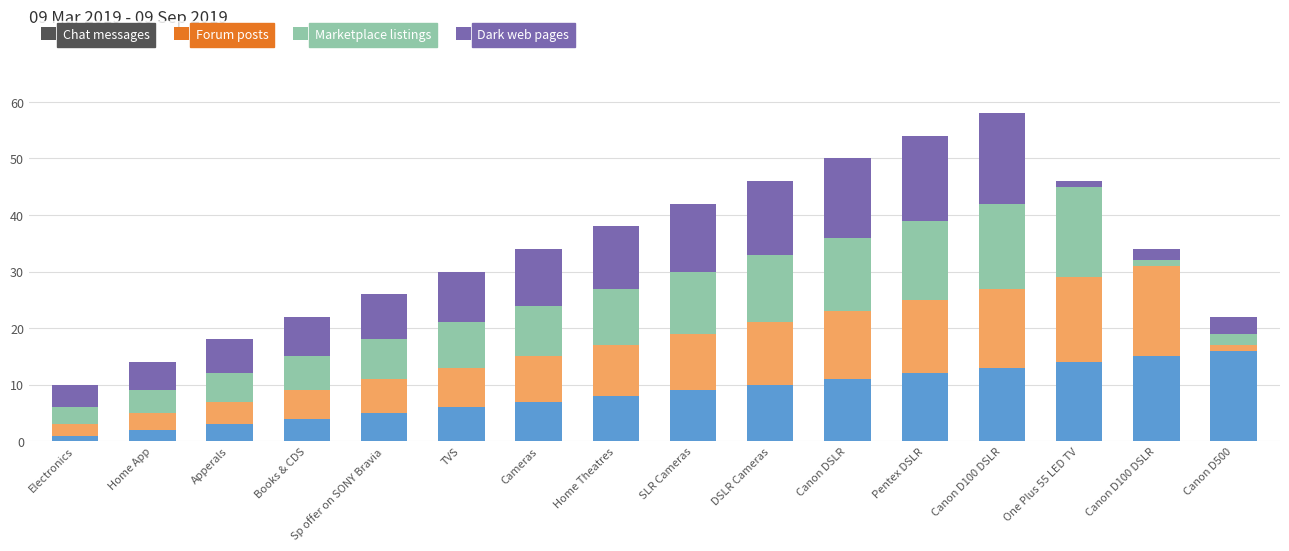

Rank the series at Home App from lowest to highest value.

Chat messages, Forum posts, Marketplace listings, Dark web pages